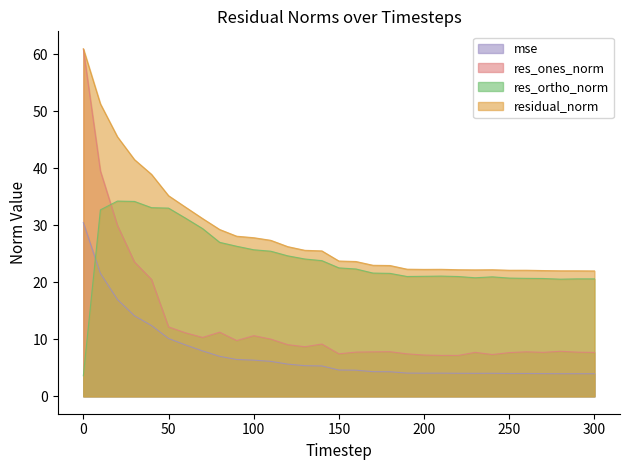

True or false: res_ones_norm has more than 1 interior local peaks.

True